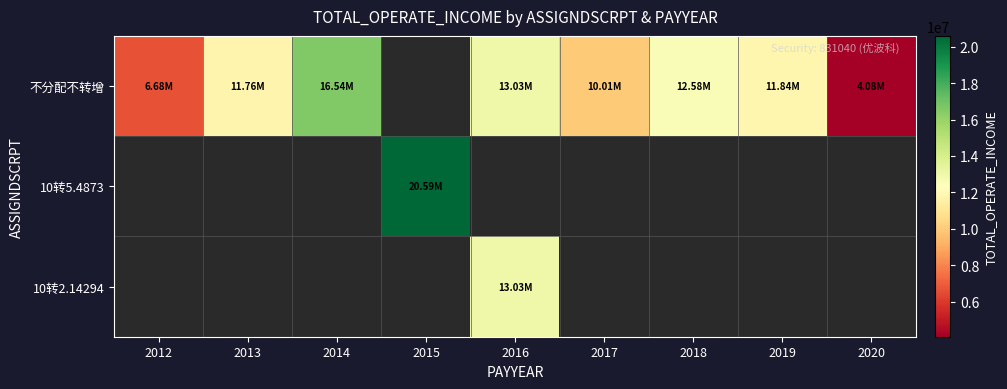

What is the smallest value displayed?

4079120.7